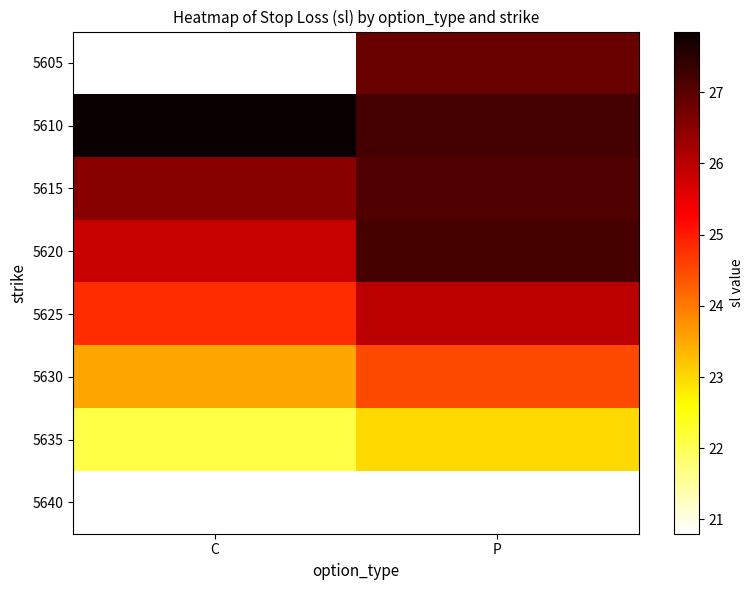

Which label corresponds to the smallest value in the chart?

C